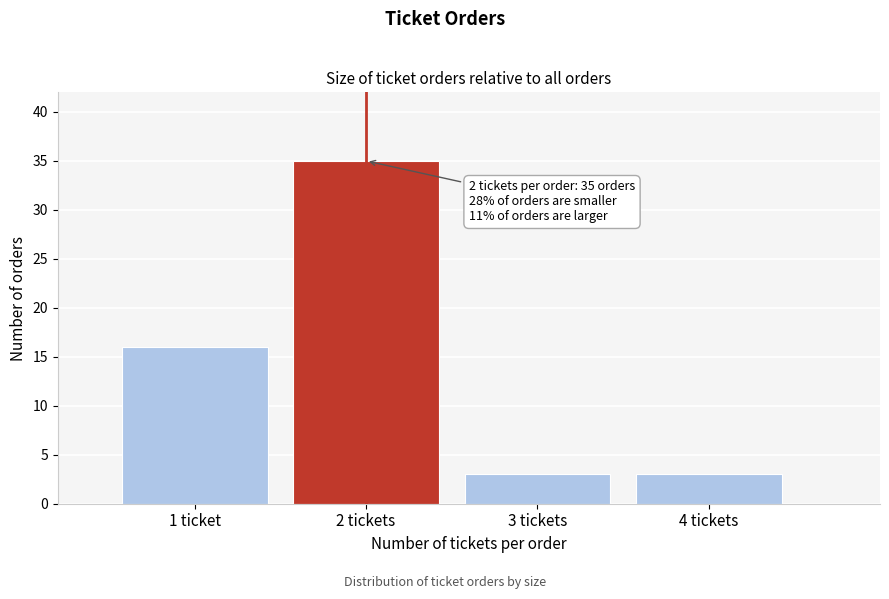

Reading left to right, what are all the values shown in this chart?

1 ticket=16	2 tickets=35	3 tickets=3	4 tickets=3